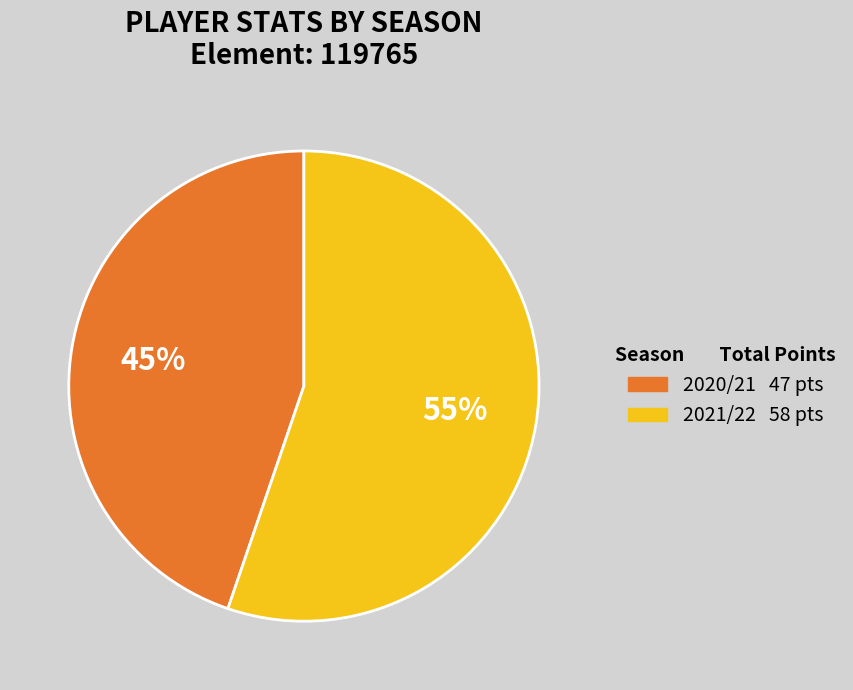

What is the majority slice?

2021/22